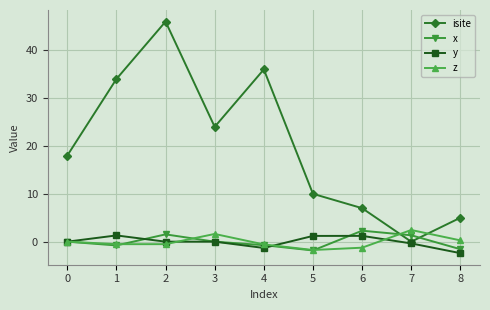

True or false: isite and x intersect in this chart.

True